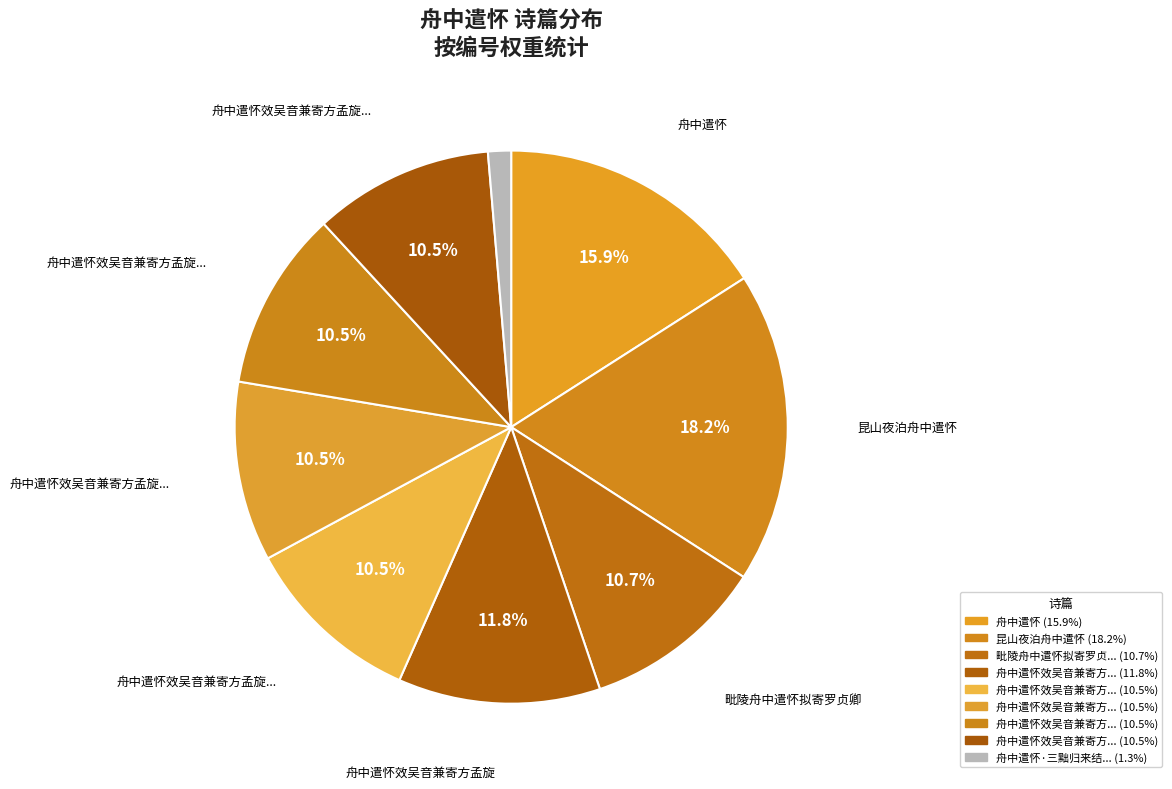

How many slices are in this pie chart?

9